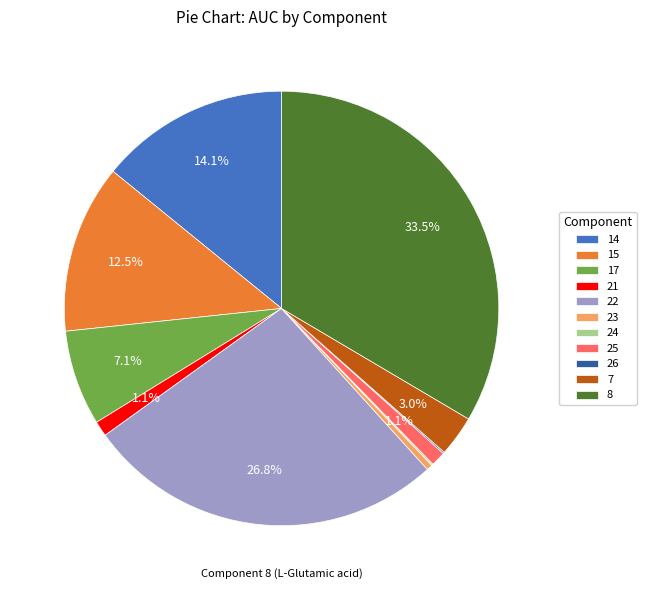

To the nearest percent, what is the difference between the largest and smallest slice percentages?

33%